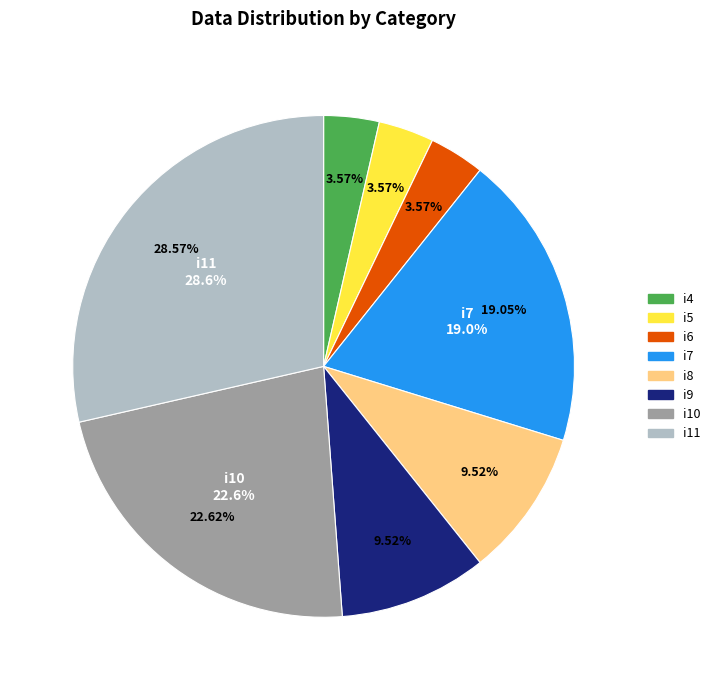

Is it true that i10 is 23% of the pie?

True